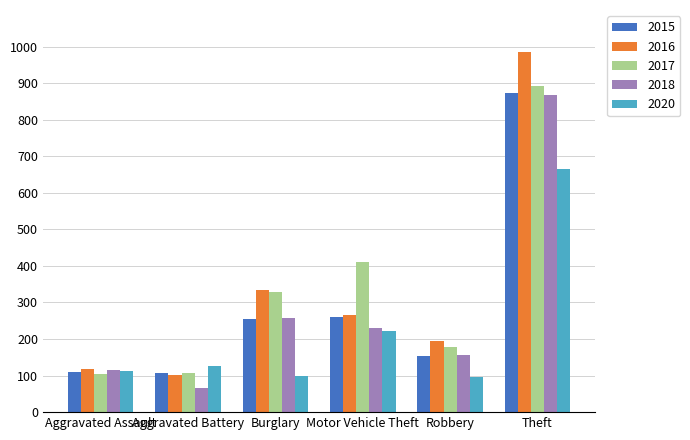

What is the highest value of the 2015 series?

874